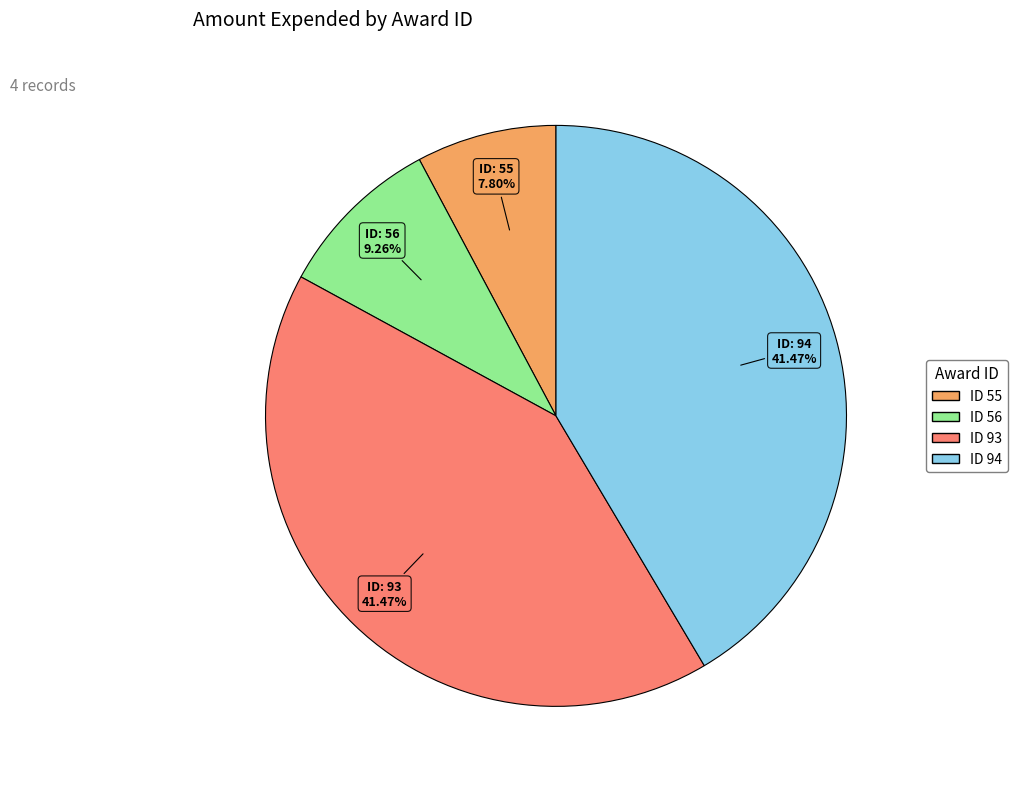

To the nearest percent, what is the average slice percentage?

25%